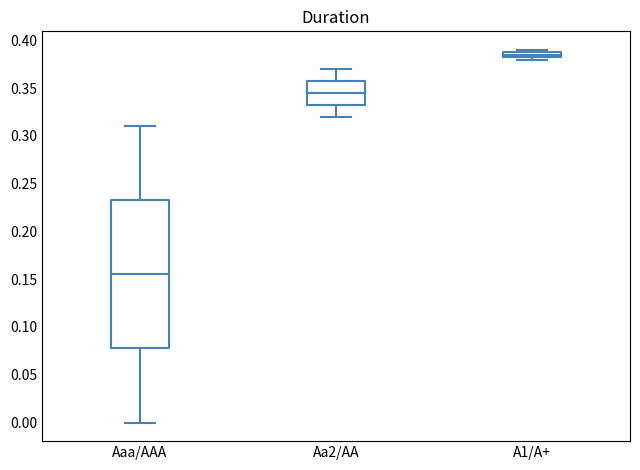

Where does the upper whisker of the box for Aa2/AA end on the y-axis? The values are not printed on the chart, so give them approximately, as read against the axis.

0.370